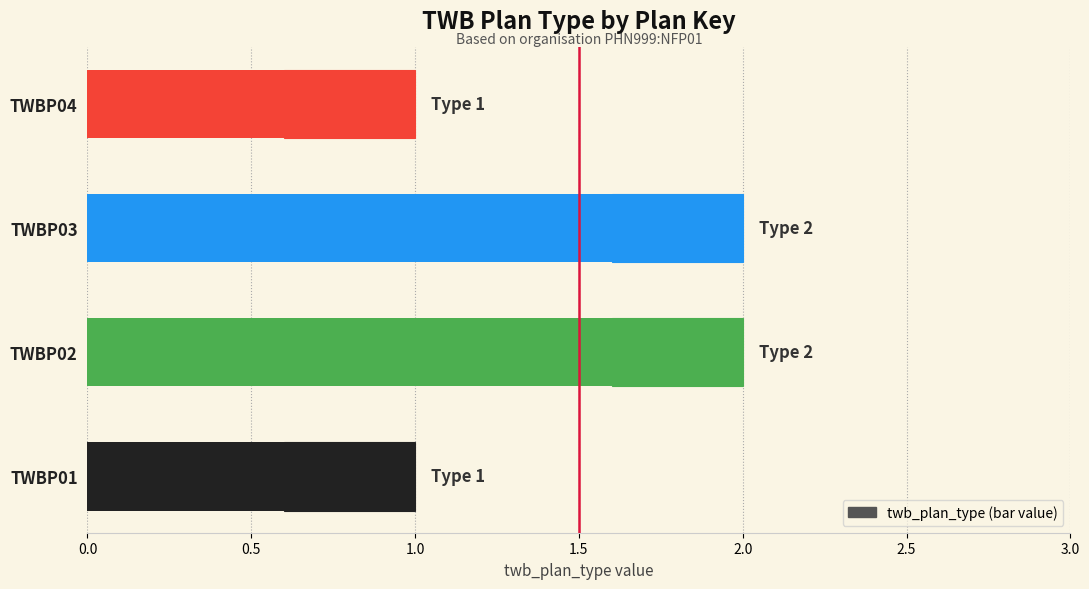

What is the difference between the maximum and minimum values?

1